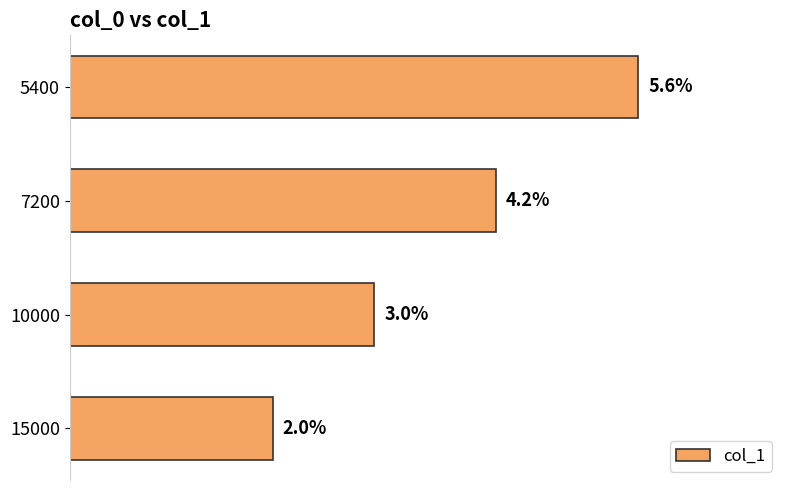

Rank the categories by value from highest to lowest.

5400, 7200, 10000, 15000